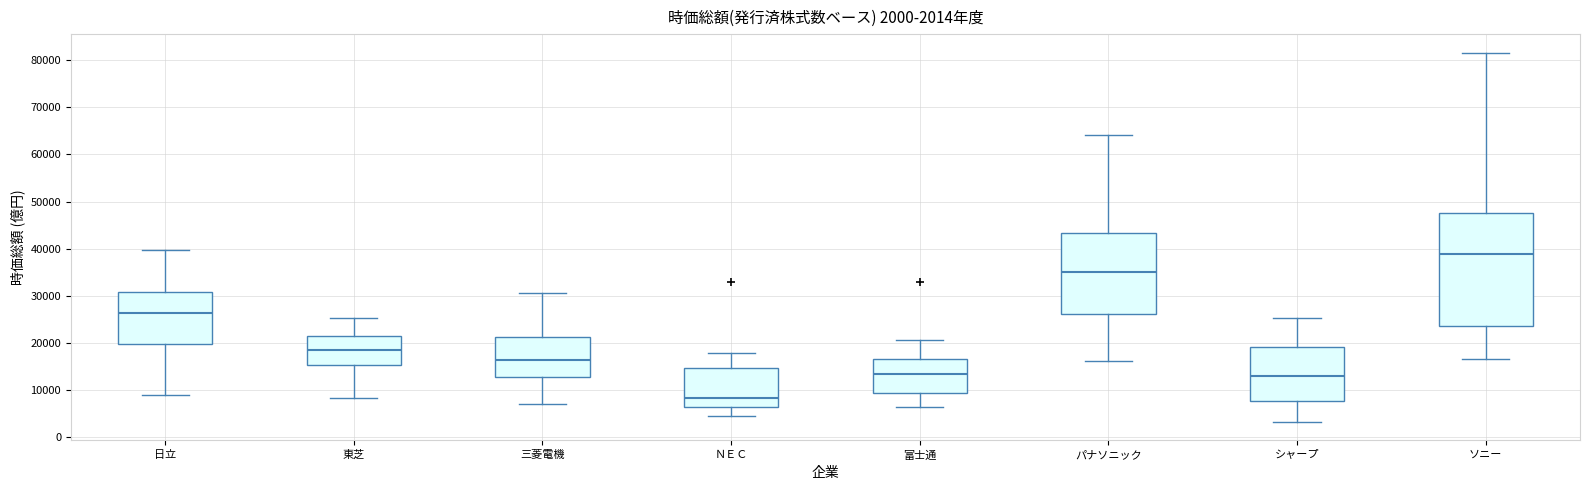

Which box is the tallest, from its lower edge to its upper edge?

ソニー